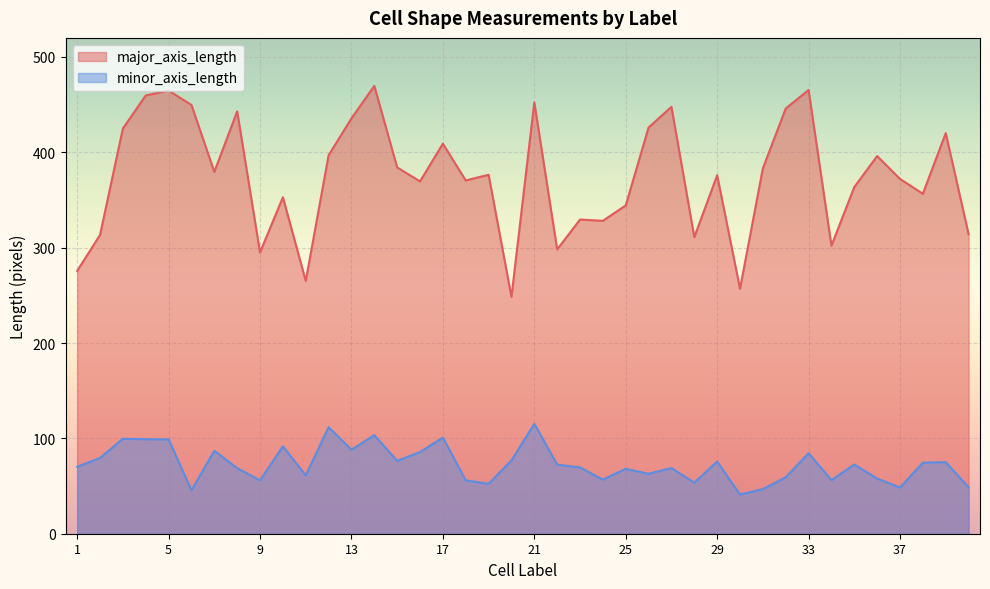

Which series has the largest total across all categories?

major_axis_length